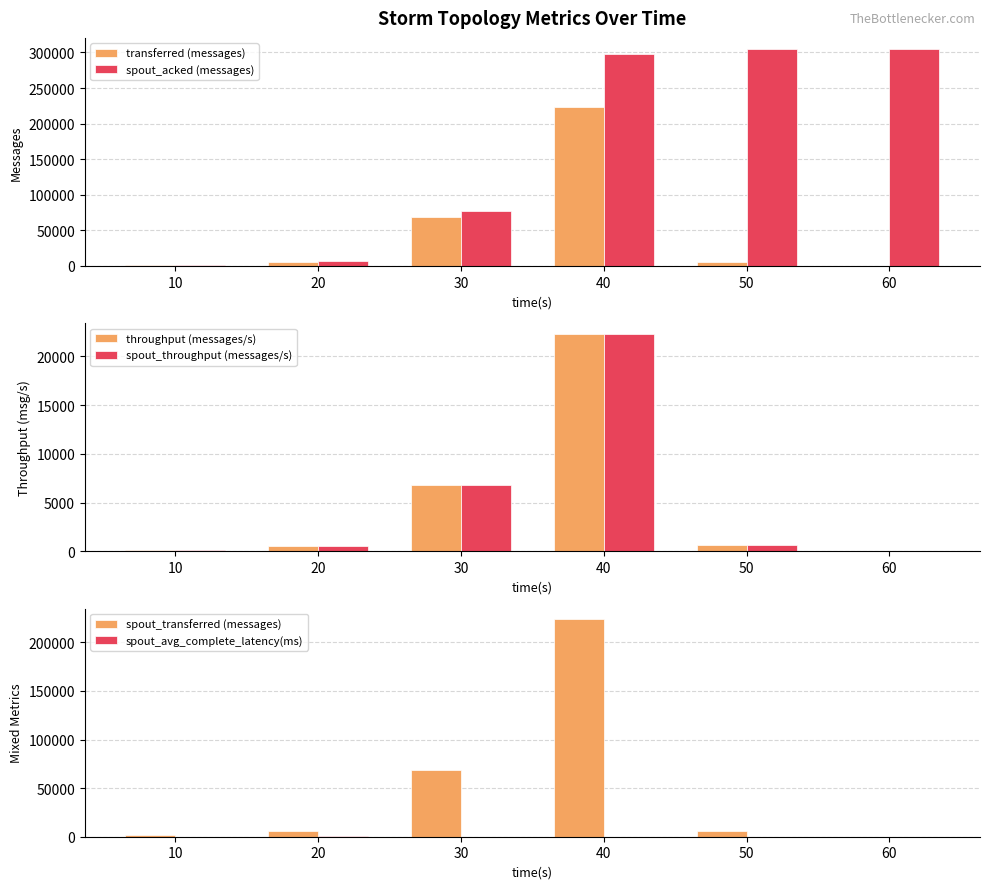

What is the spread (max minus min) of values at 30?

76766.8